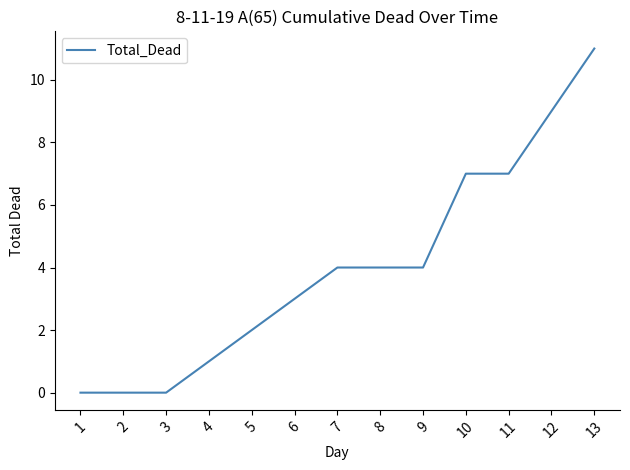

Is it true that the value at 9 is 4?

True